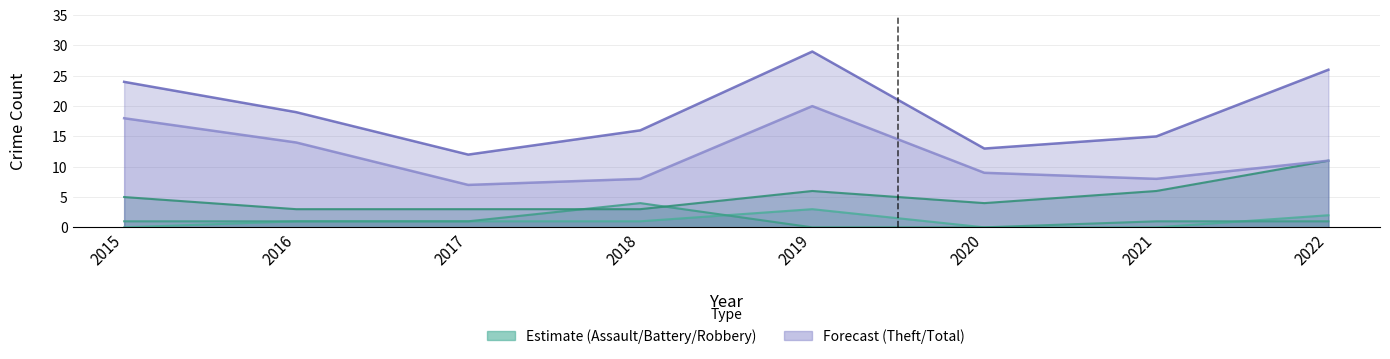

What is the total value across all series at 2015?

48